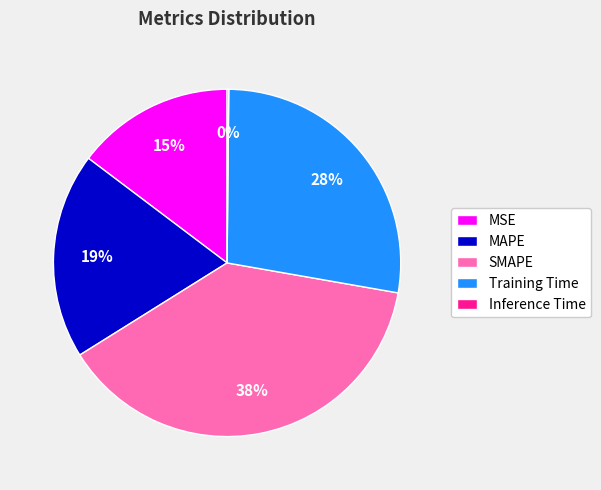

To the nearest percent, what is the difference between the MSE and MAPE slice percentages?

4%